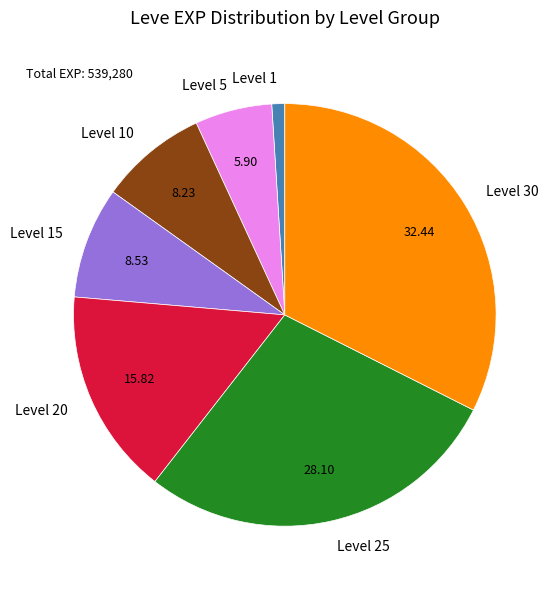

Is Level 25 the majority of the pie?

No